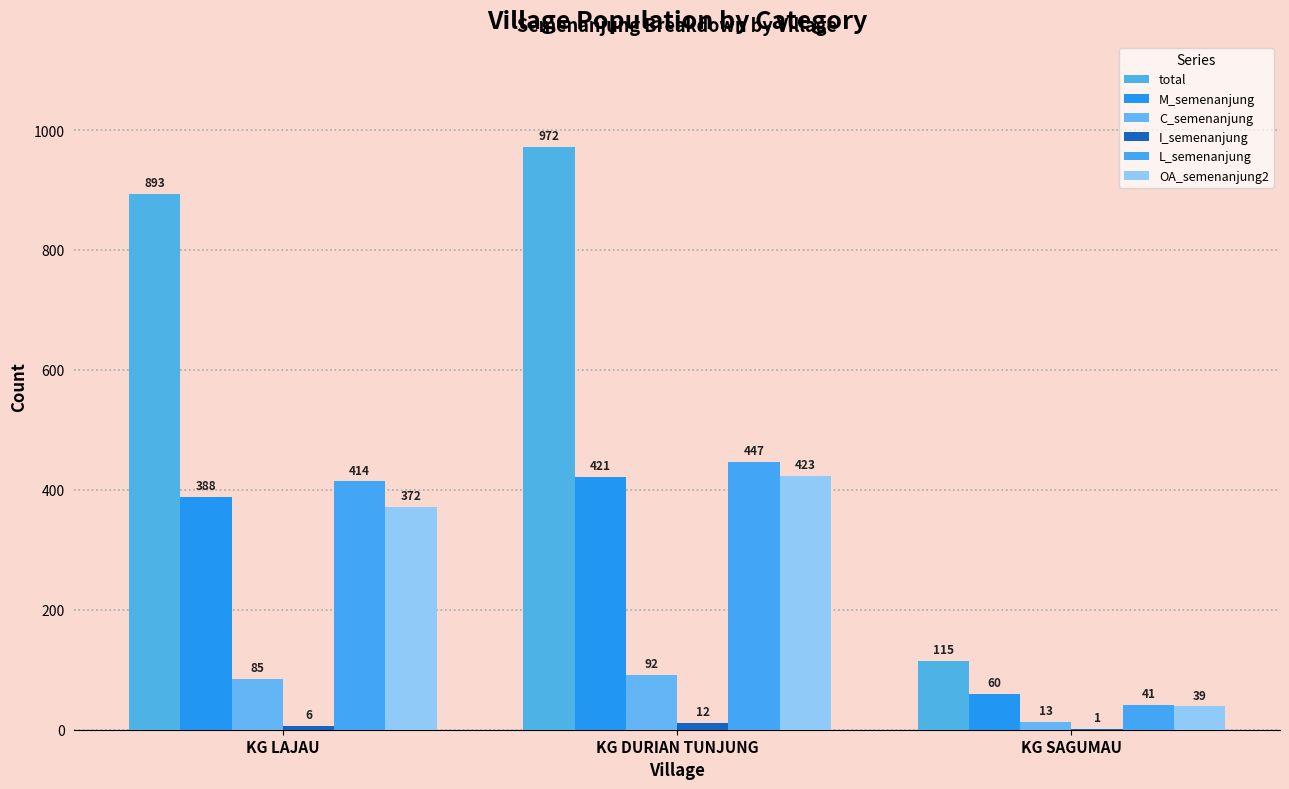

How many data points does each series have?

3